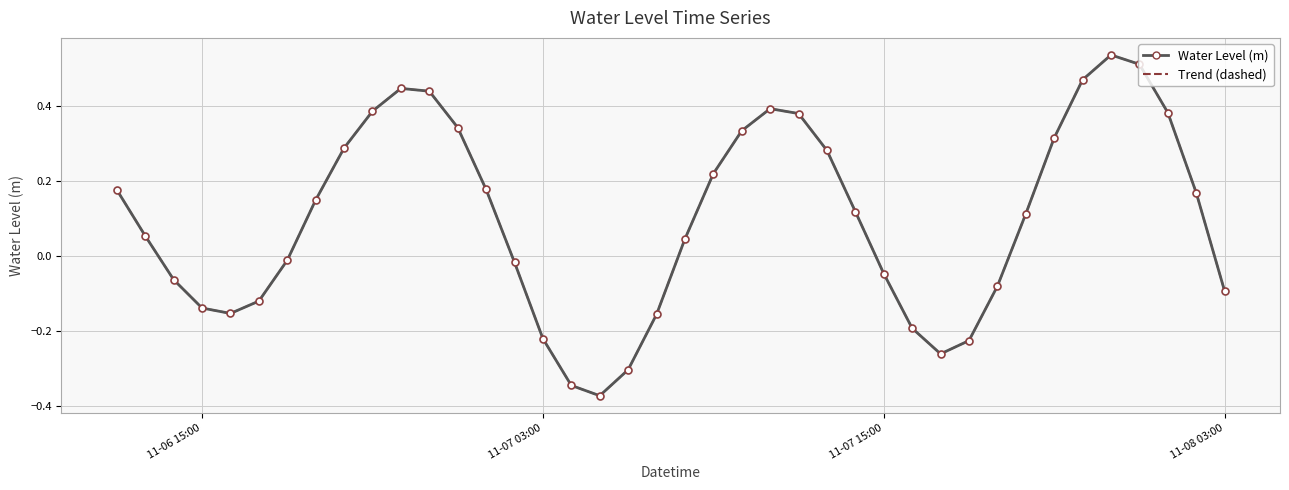

What is the sum of all values?

3.9